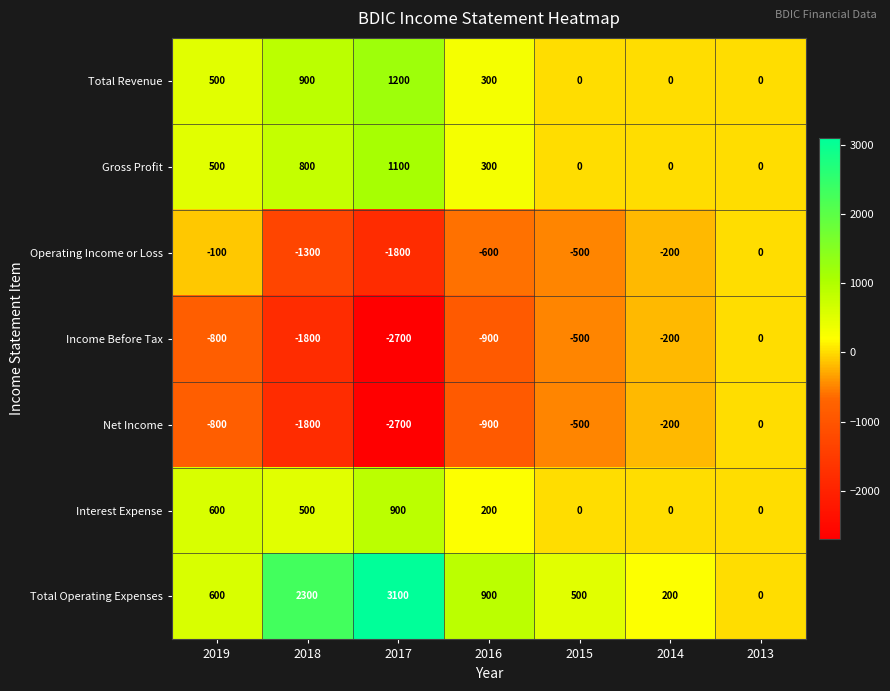

What is the difference between the highest and lowest values at 2019?

1400